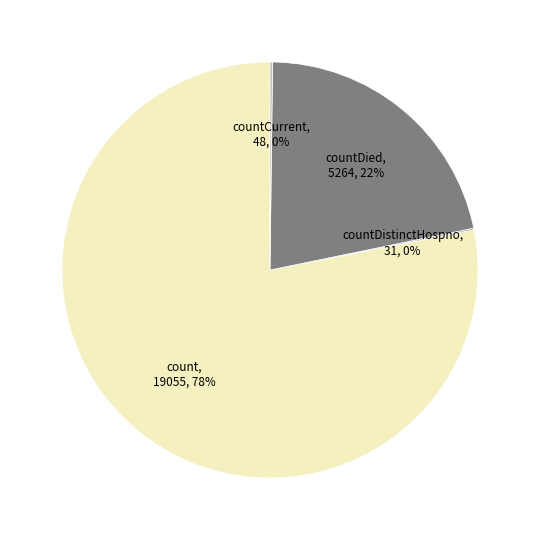

Which category has the biggest portion of the pie?

count